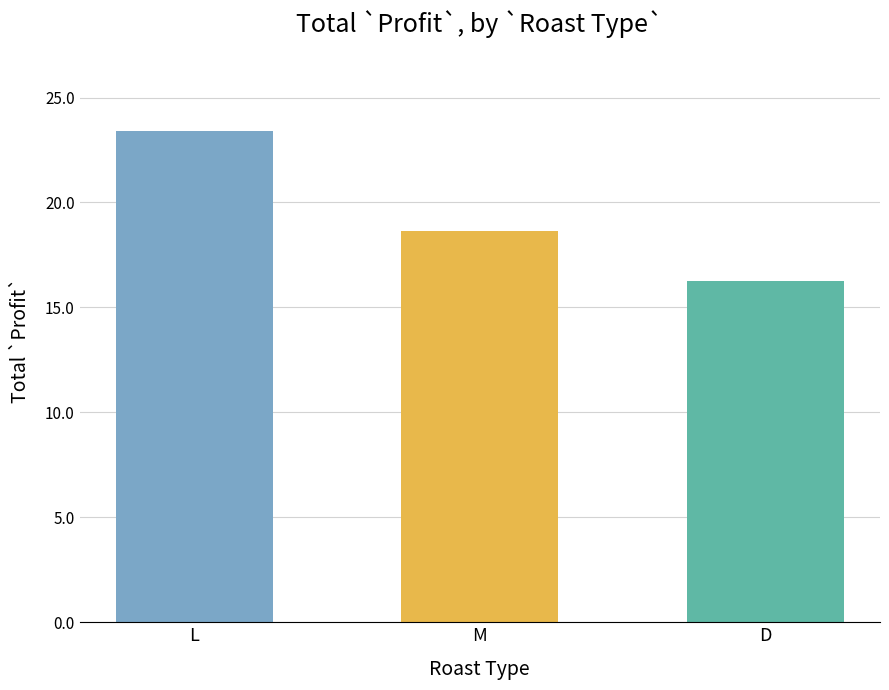

Count the number of categories in the chart.

3